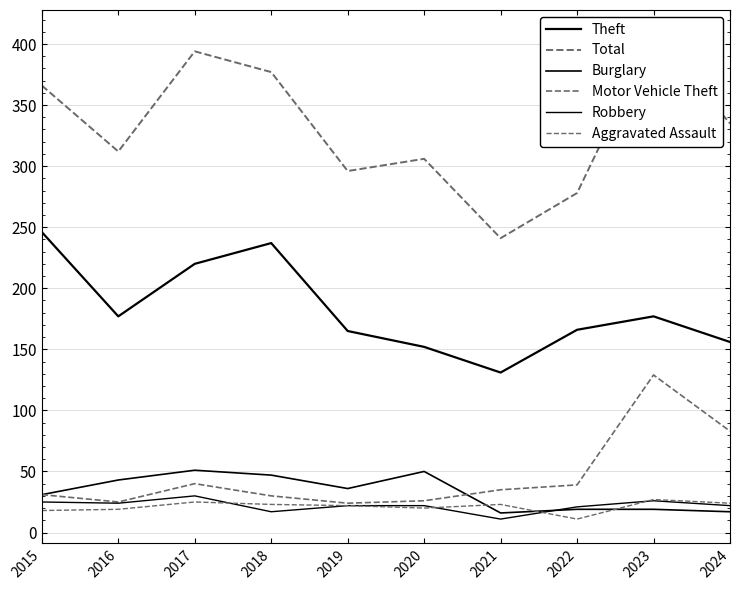

At how many categories does at least one series exceed 396?

1